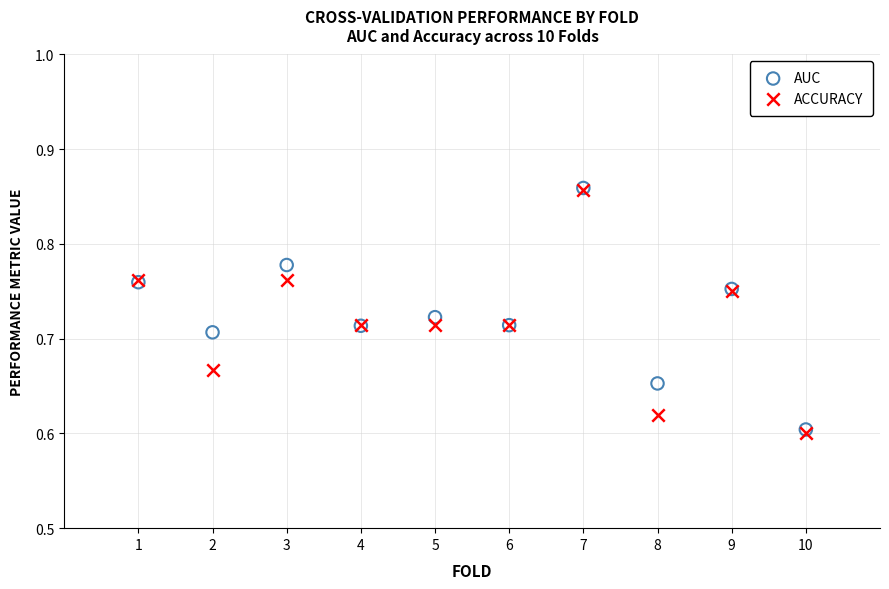

What are all the series names shown in the legend?

AUC, ACCURACY